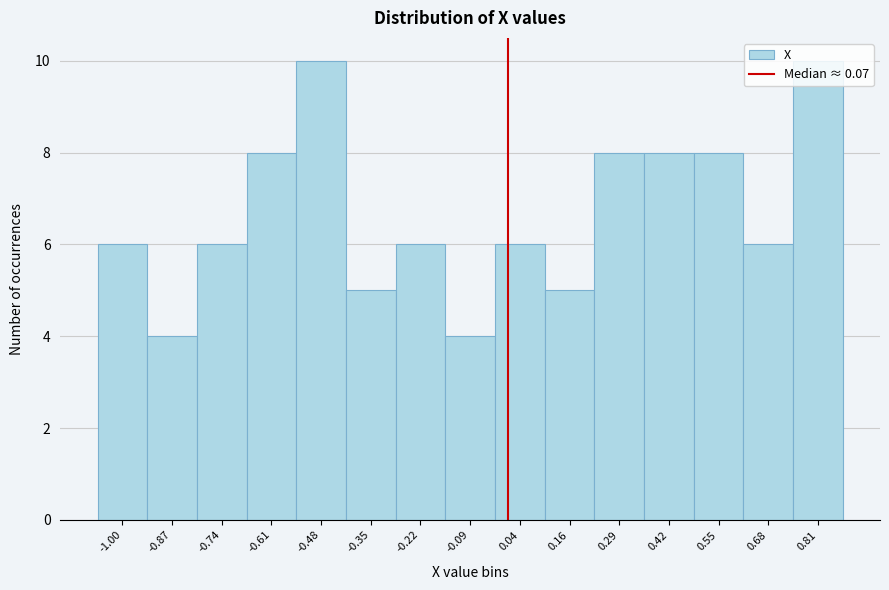

What is the smallest value displayed?

4